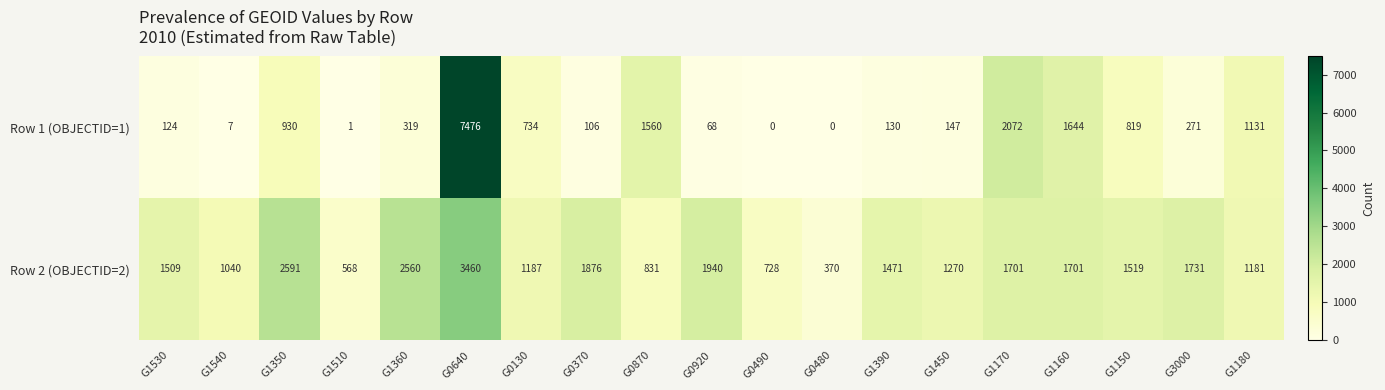

What is the maximum value for Row 1 (OBJECTID=1)?

7476